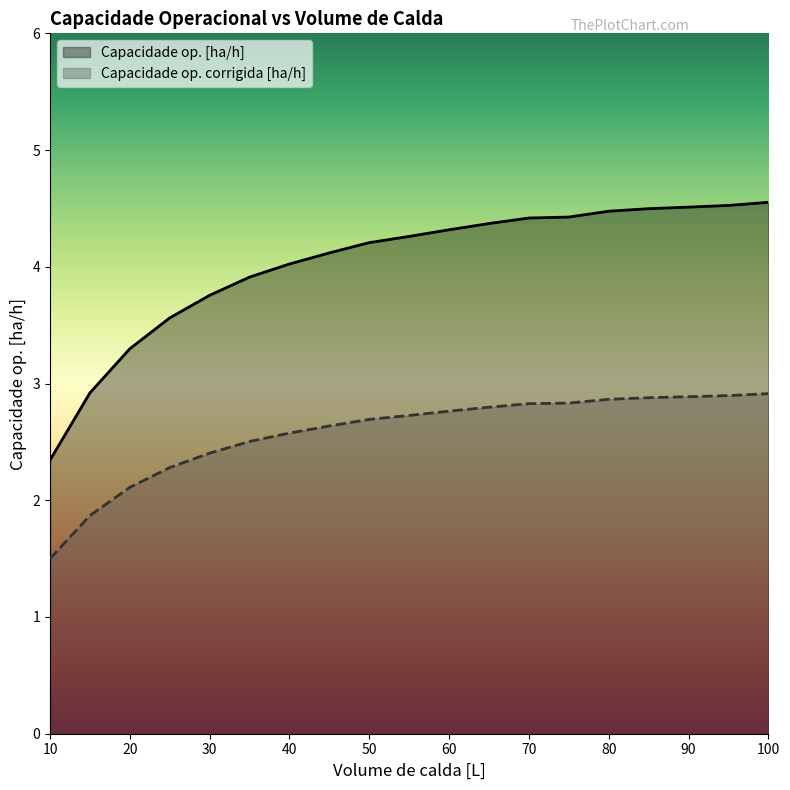

What is the difference between the Capacidade op. [ha/h] values at 95 and 65?

0.2